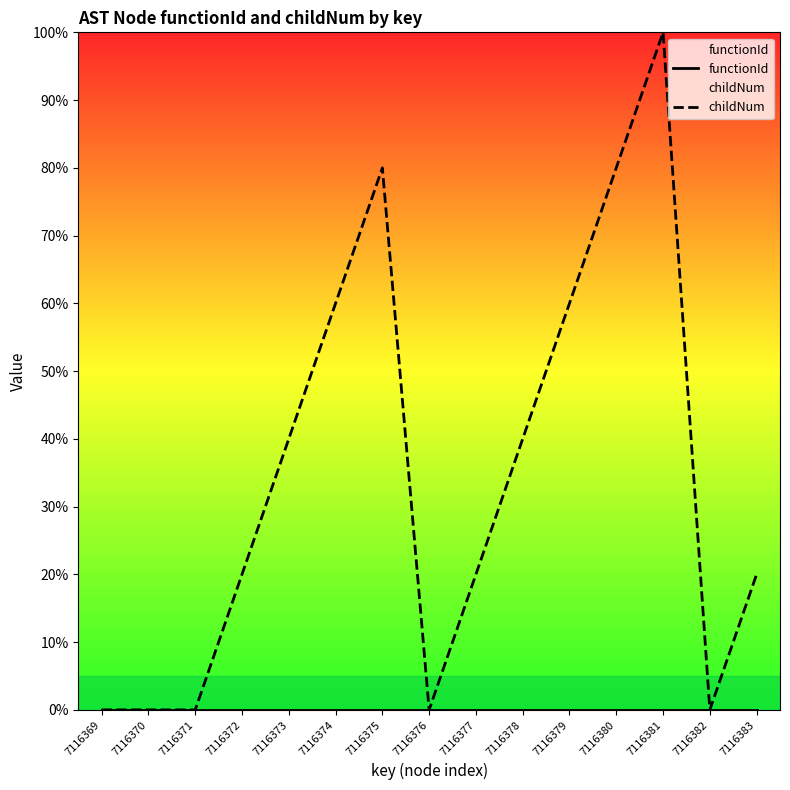

How many series are shown in this chart?

2